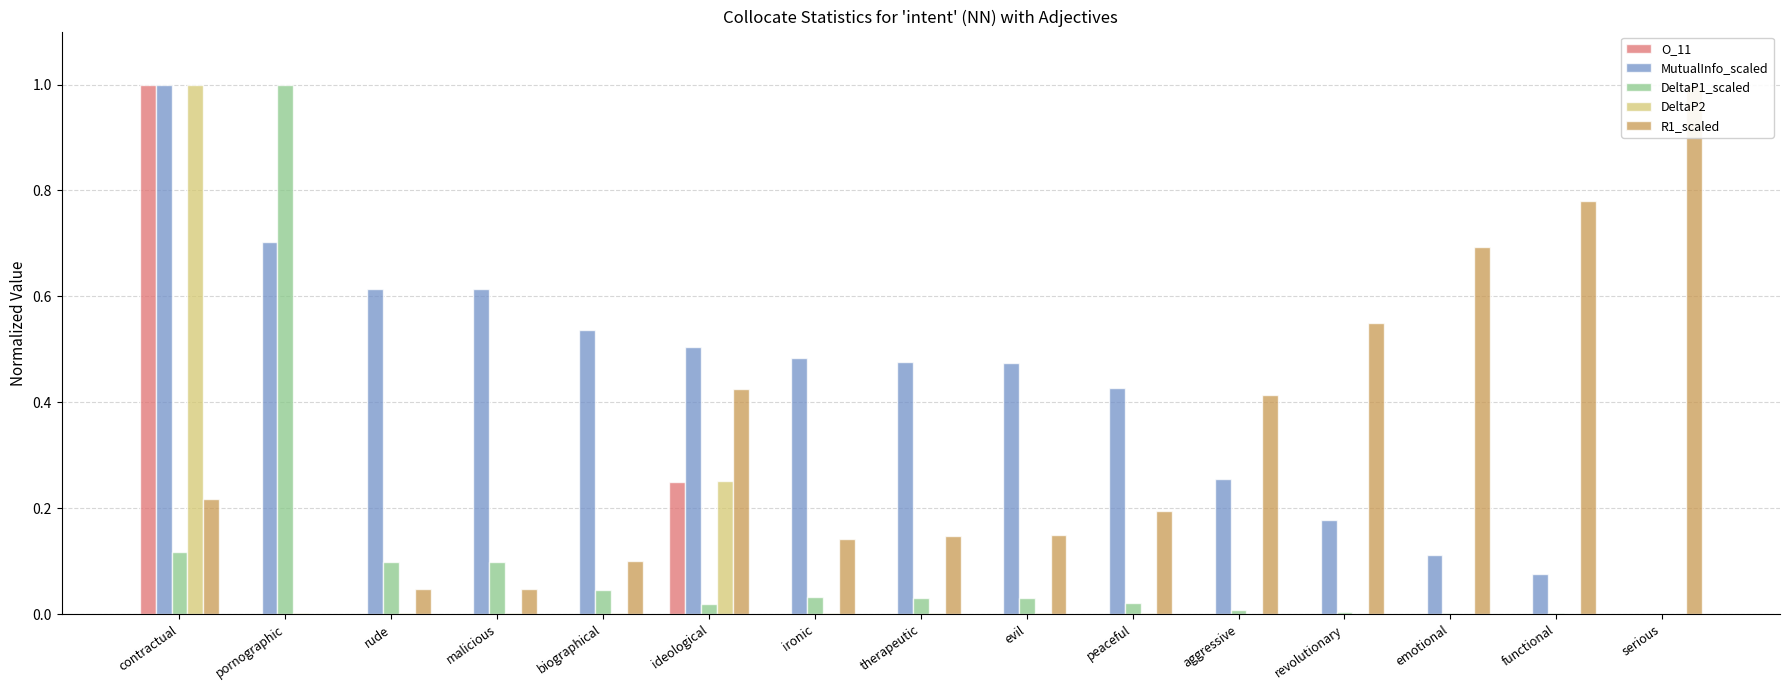

What is the spread (max minus min) of values at ideological?

0.5